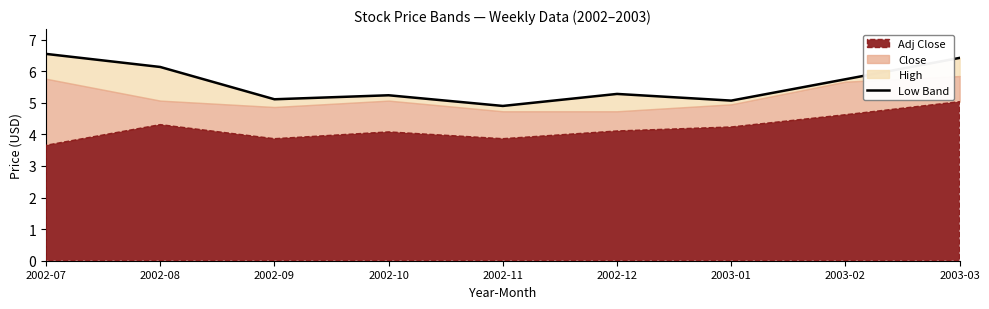

How many categories are shown in the chart?

9